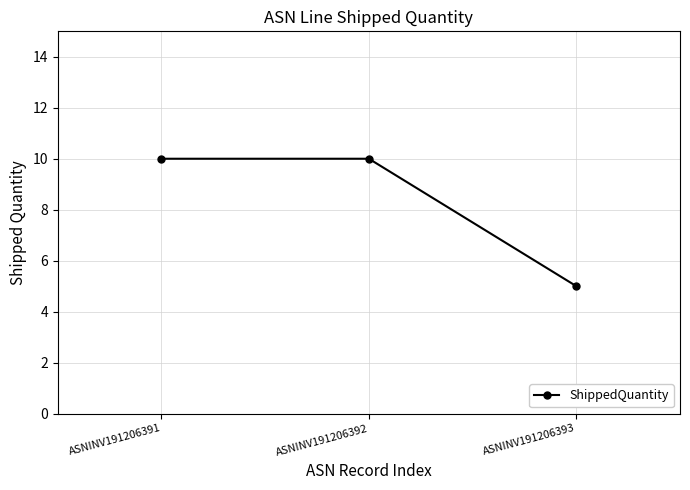

What is the sum of the values at ASNINV191206392 and ASNINV191206393?

15